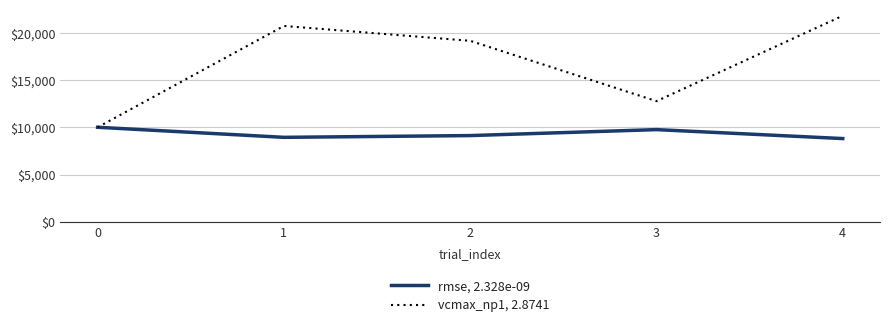

What is the difference between the vcmax_np1, 2.8741 values at 1 and 2?

1572.1